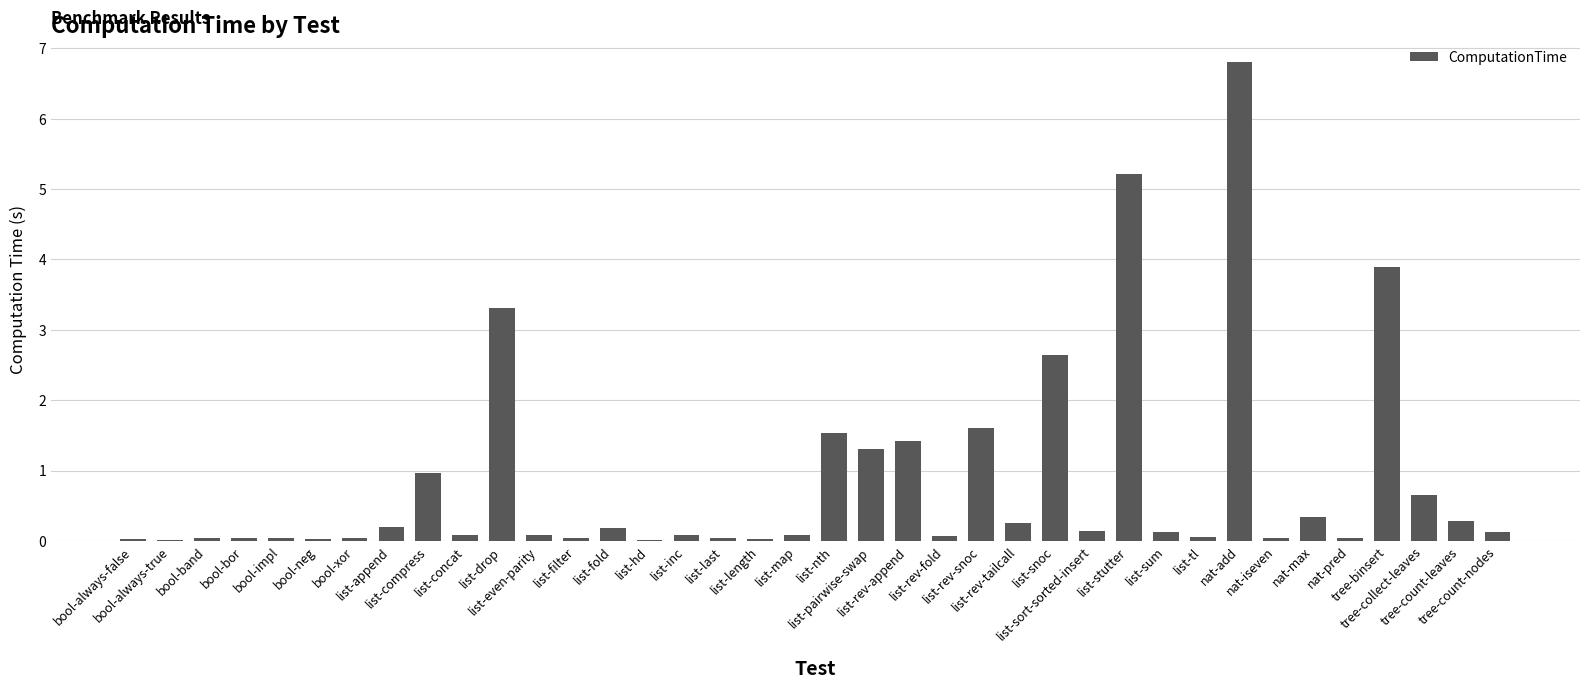

How many data points does each series have?

38